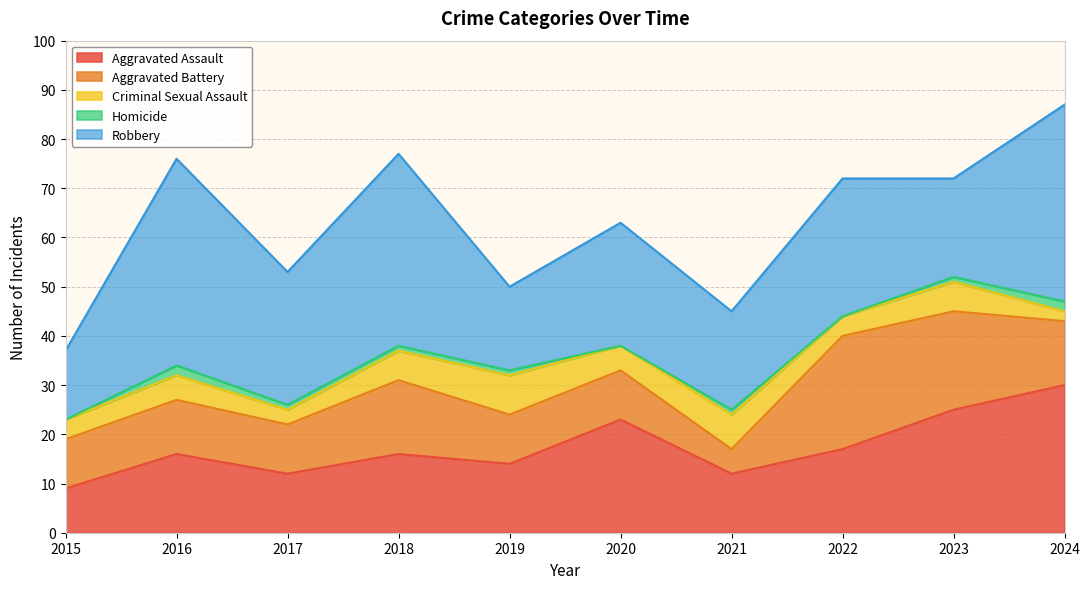

How many data points in Aggravated Assault are above 16?

4